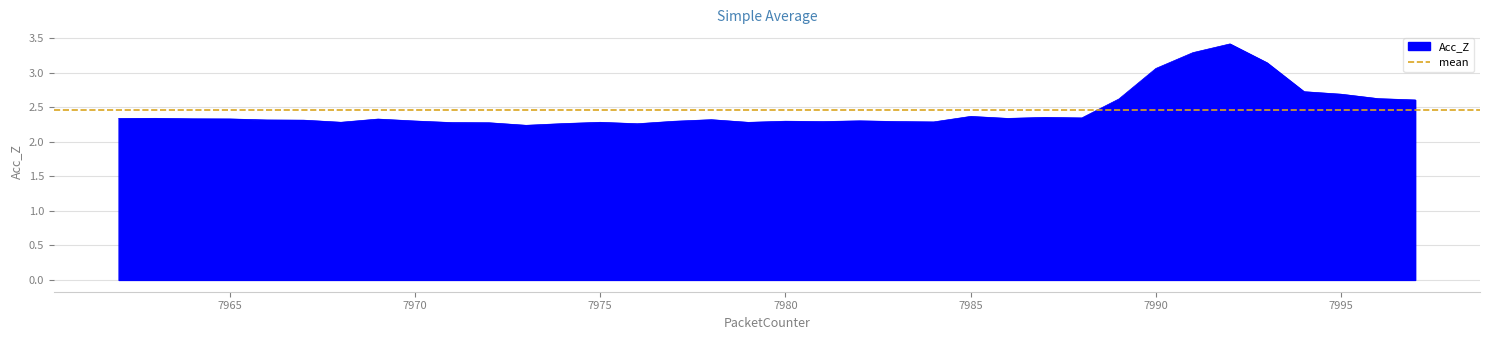

Reading right to left, transcribe all the data shown in this chart.

2.6	2.6	2.7	2.7	3.1	3.4	3.3	3.1	2.6	2.3	2.4	2.3	2.4	2.3	2.3	2.3	2.3	2.3	2.3	2.3	2.3	2.3	2.3	2.3	2.2	2.3	2.3	2.3	2.3	2.3	2.3	2.3	2.3	2.3	2.3	2.3